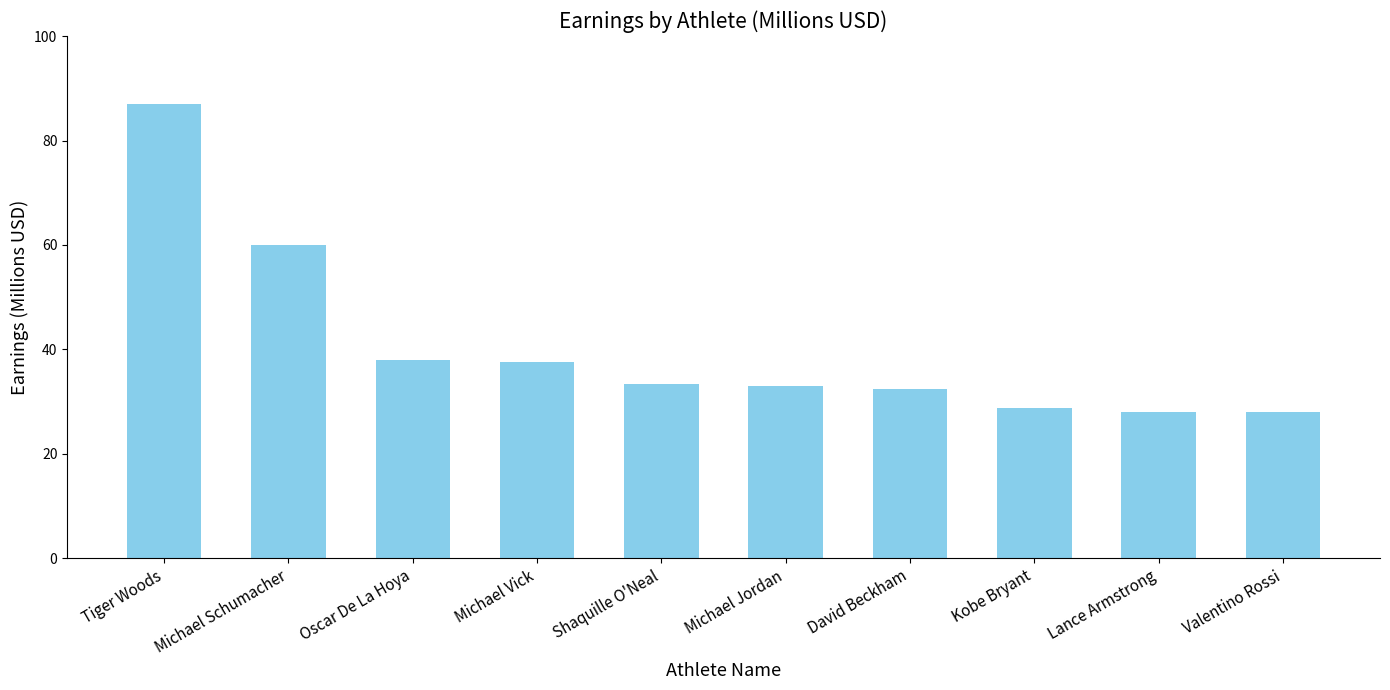

At which category does the chart reach its peak across all series?

Tiger Woods